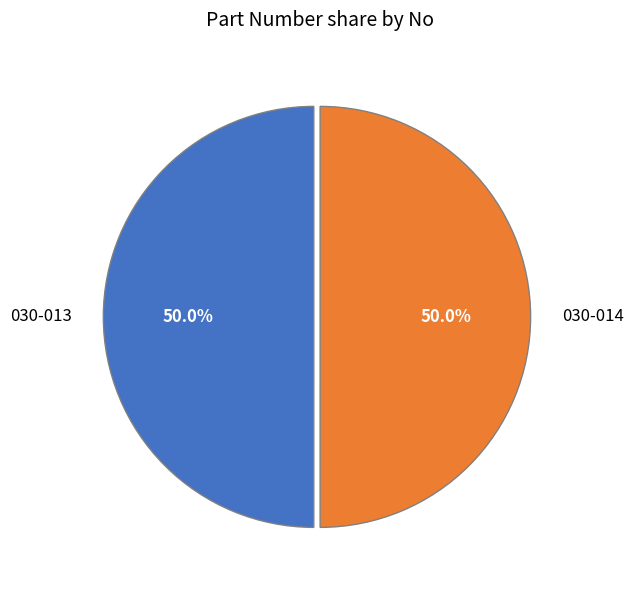

What is the ratio of the value at 030-014 to the value at 030-013?

1.0